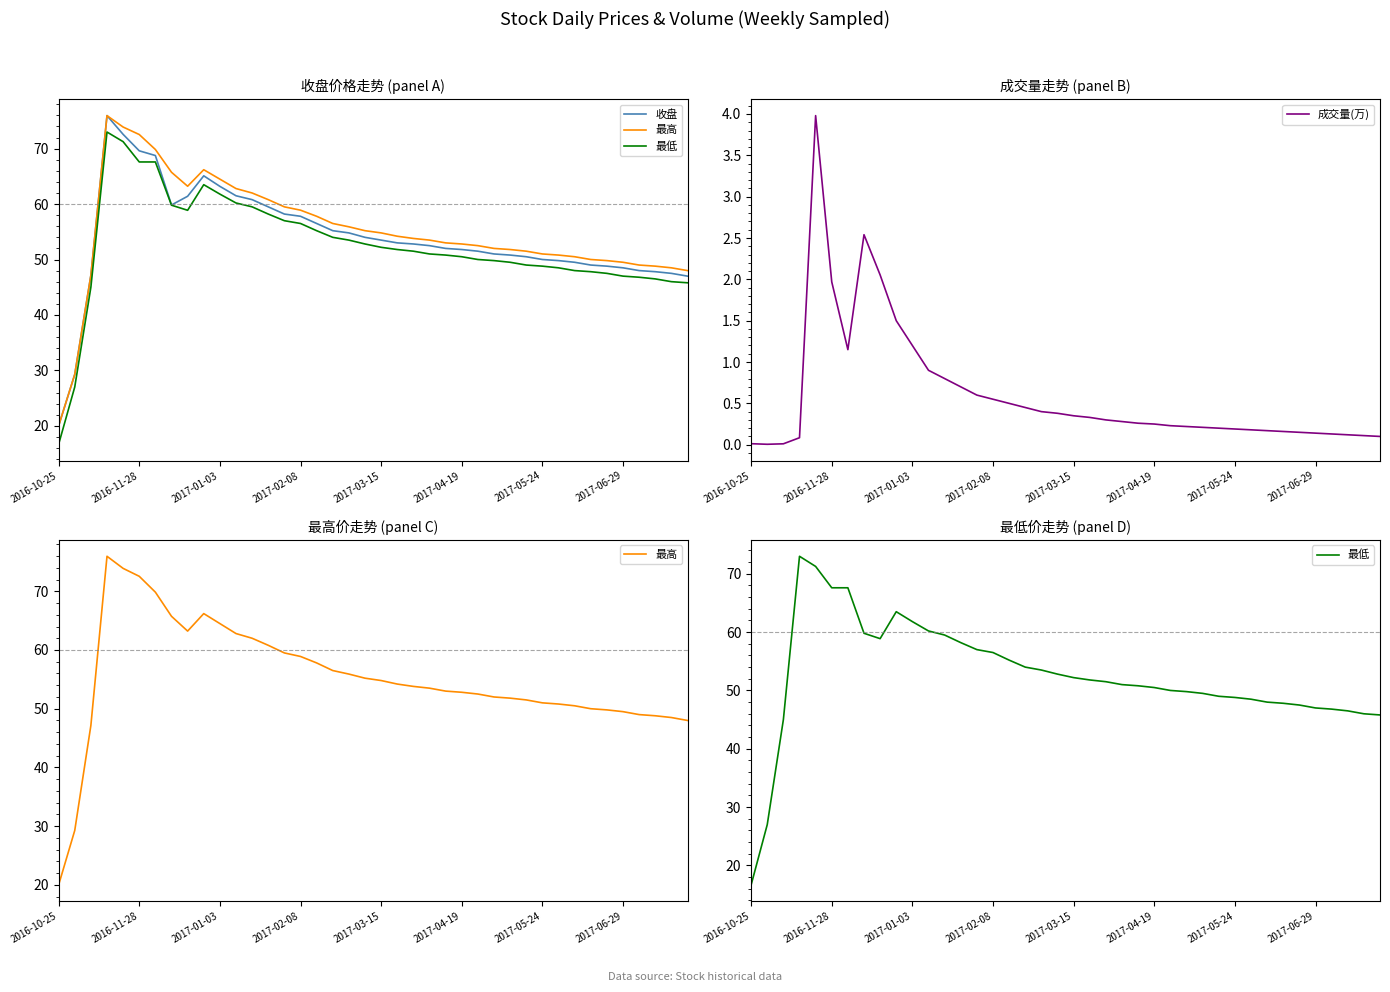

Rank the series at 12 from highest to lowest value.

最高, 收盘, 最低, 成交量(万)